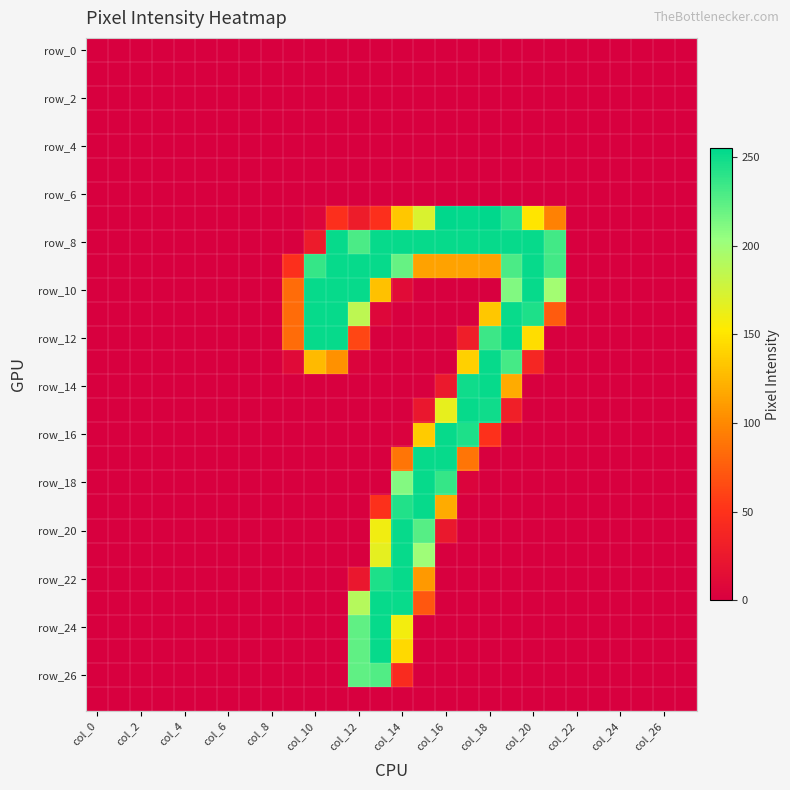

Which label corresponds to the largest value in the chart?

col_16